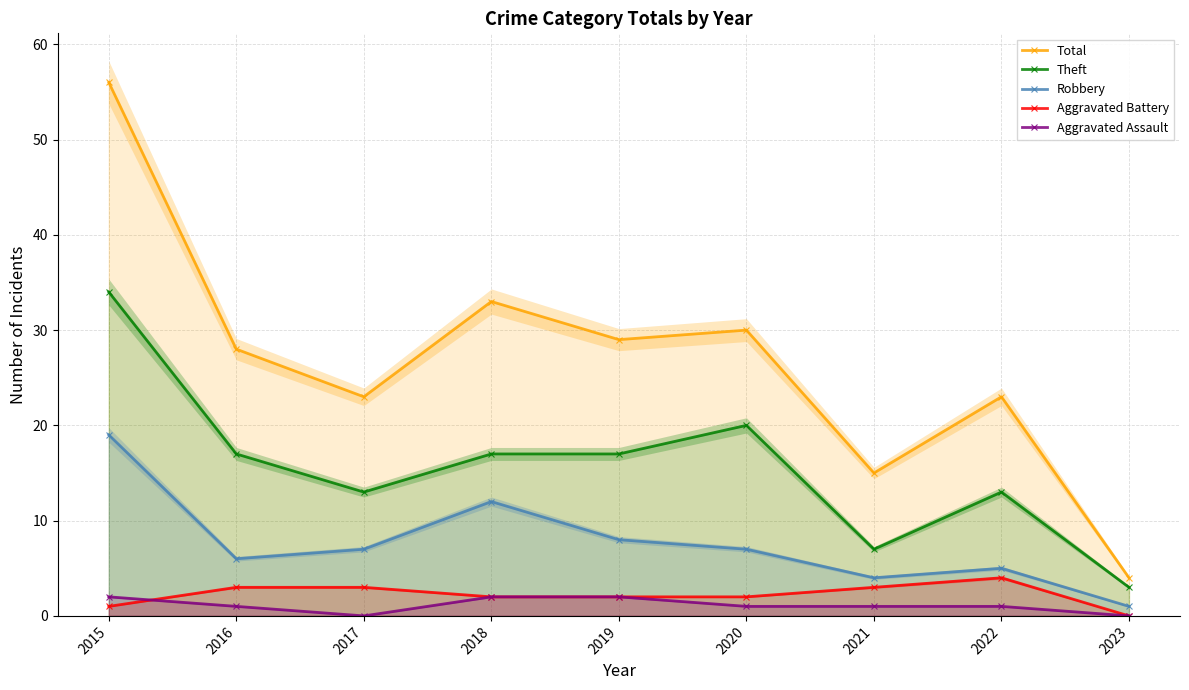

Which label corresponds to the smallest value in the chart?

2023